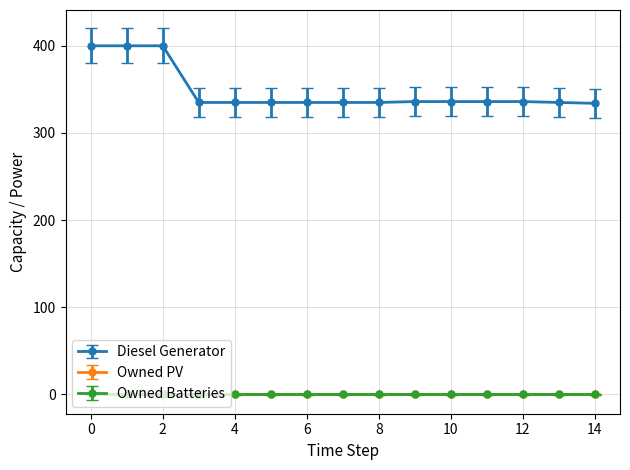

True or false: Owned Batteries and Owned PV intersect in this chart.

False